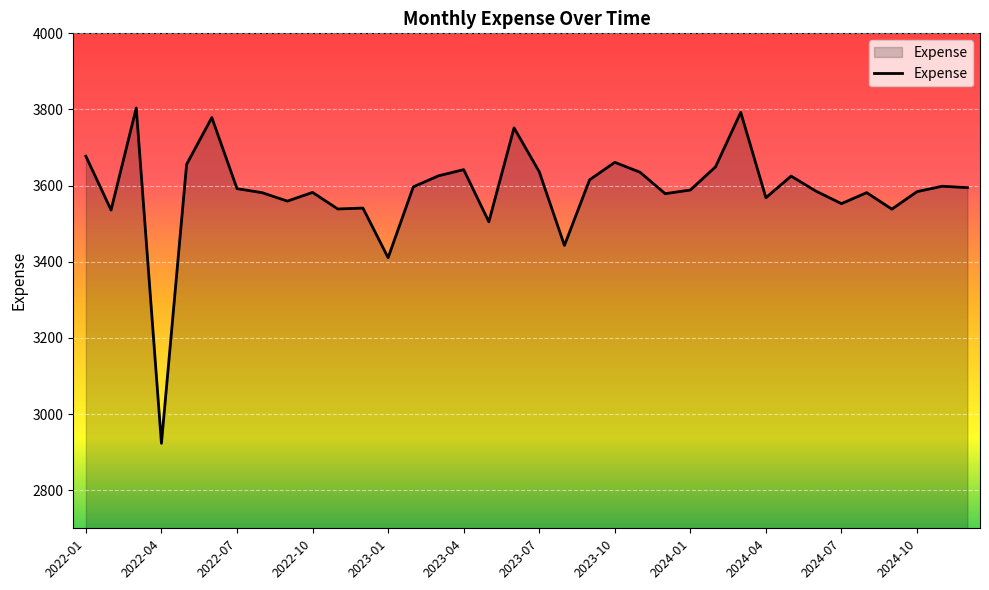

How many lines are shown in the chart?

1